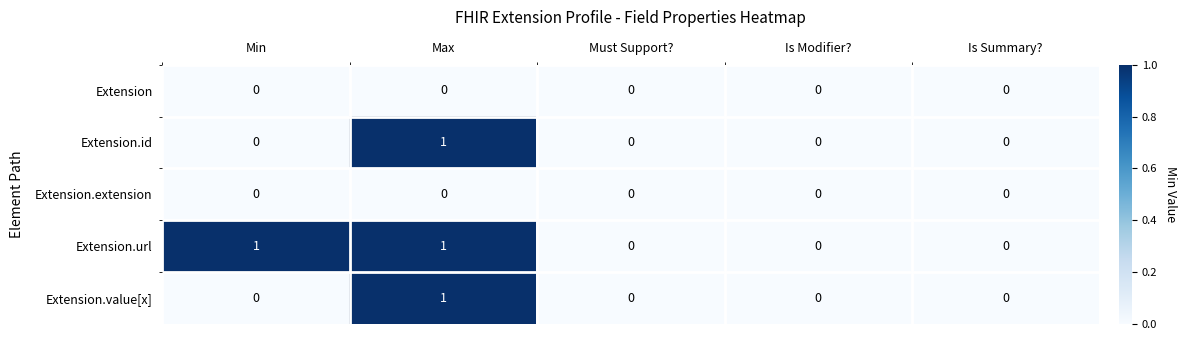

Count the number of data series in this chart.

5